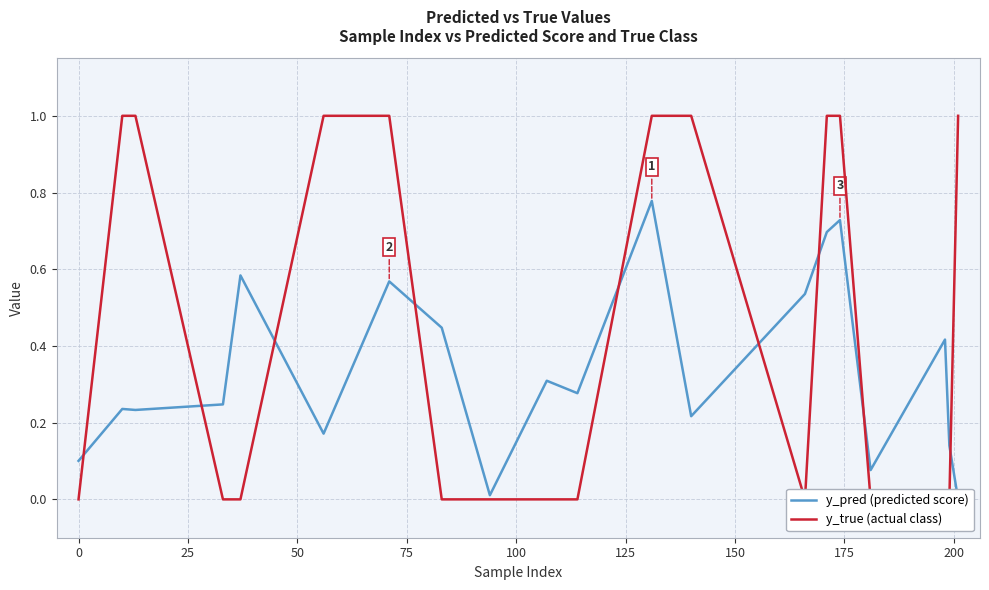

What is the difference between the maximum and minimum values in the y_true (actual class) series?

1.0